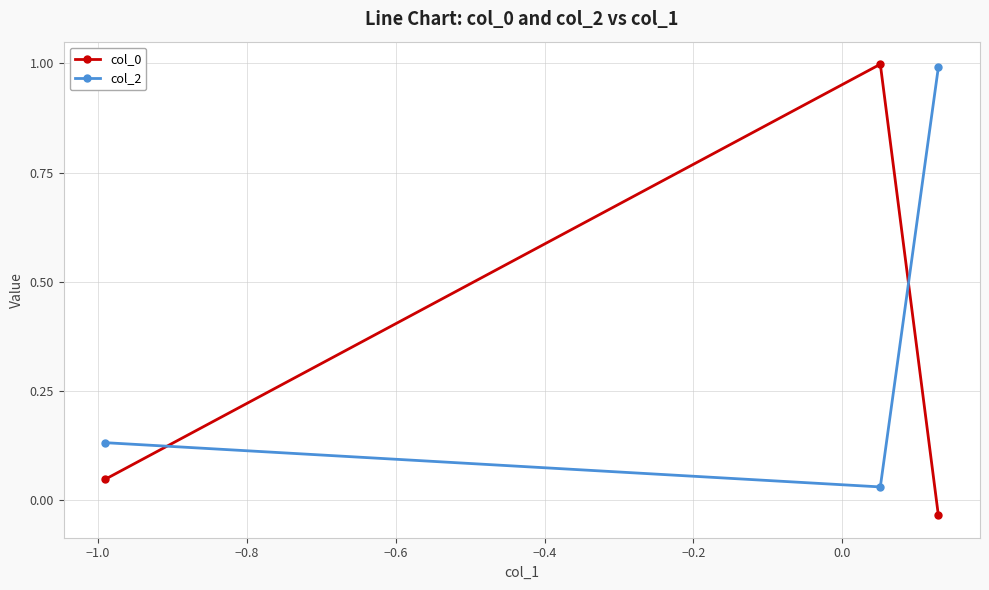

How many negative values does the col_0 series have?

1